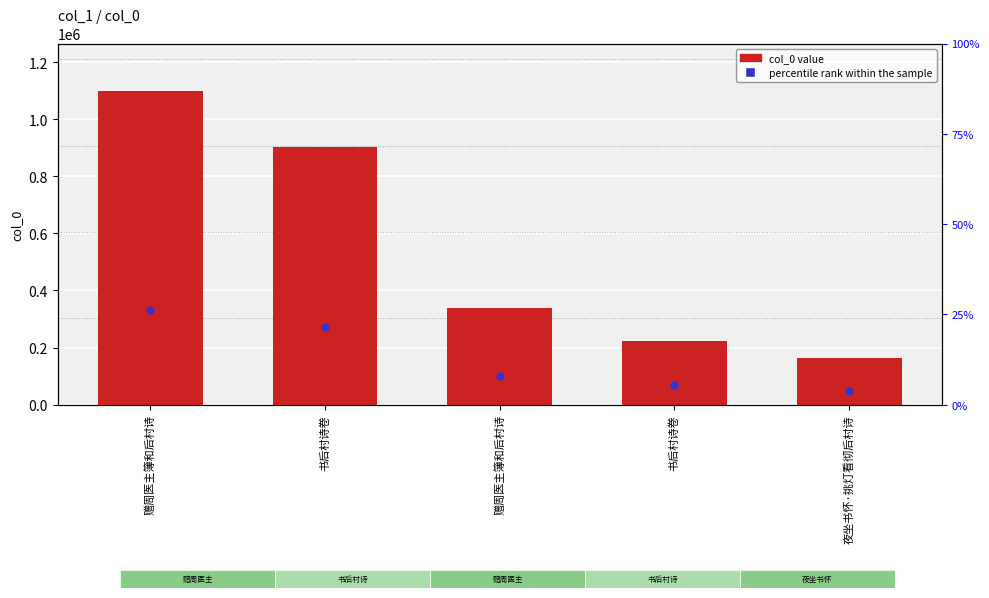

What is the total value across all series at 书后村诗卷?

1171415.7